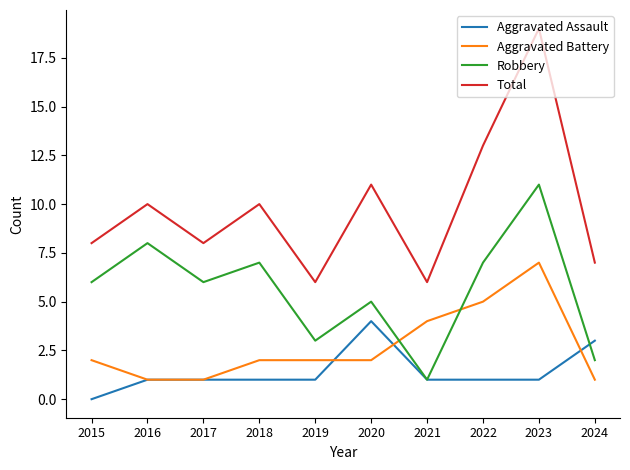

Reading left to right, list all the values displayed in this chart.

Aggravated Assault: 0	1	1	1	1	4	1	1	1	3
Aggravated Battery: 2	1	1	2	2	2	4	5	7	1
Robbery: 6	8	6	7	3	5	1	7	11	2
Total: 8	10	8	10	6	11	6	13	19	7